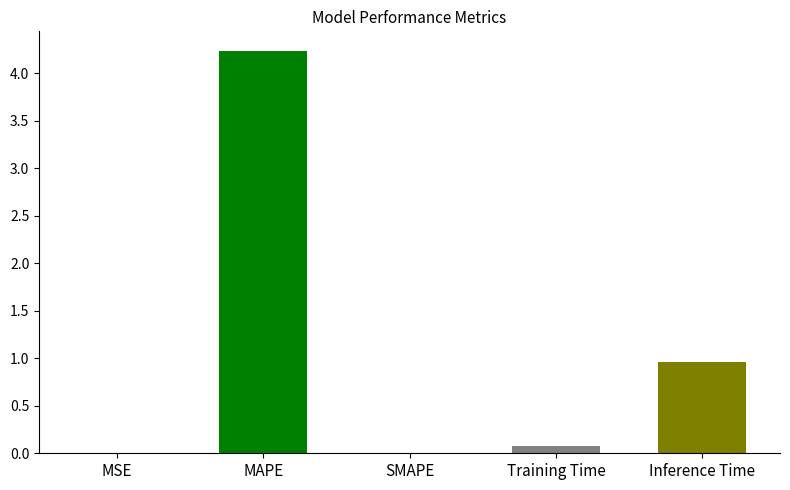

Where is the data nearest to the value 2?

Inference Time